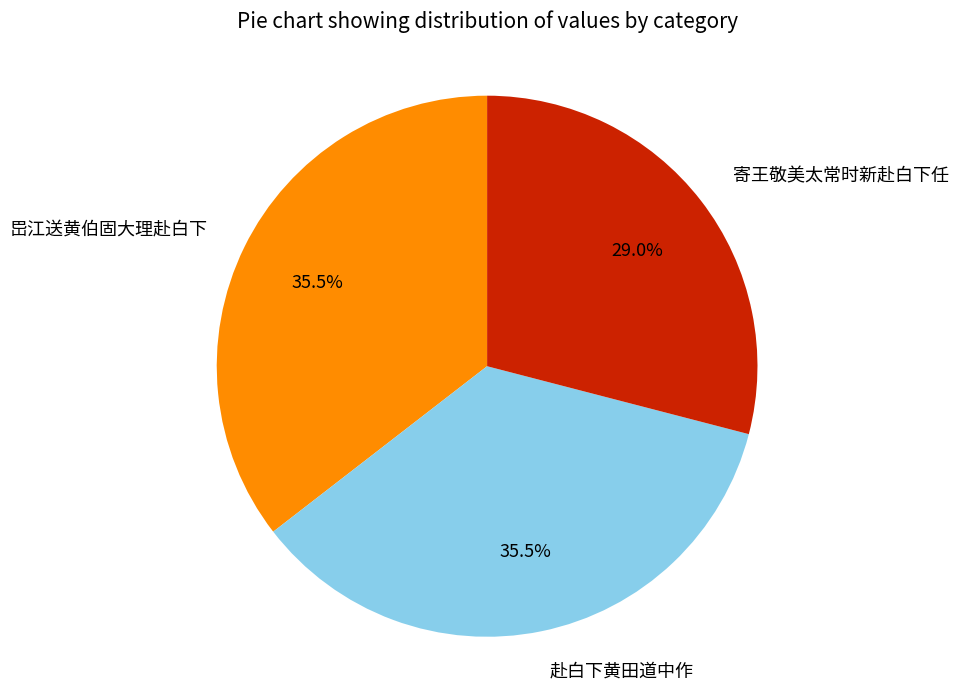

Count the number of slices in the pie.

3